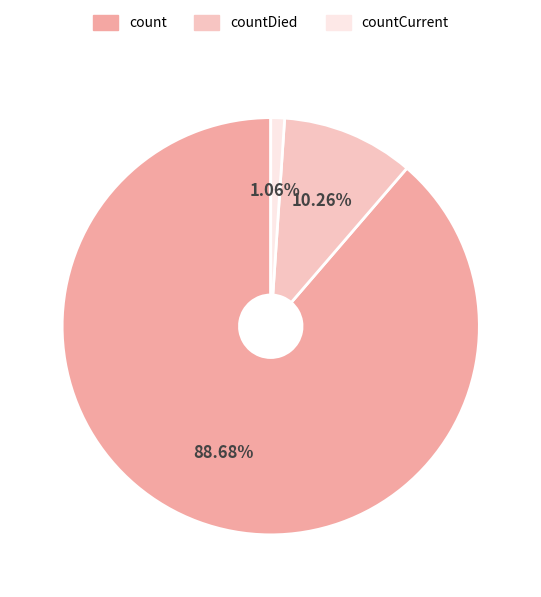

Does any single category account for the majority?

Yes